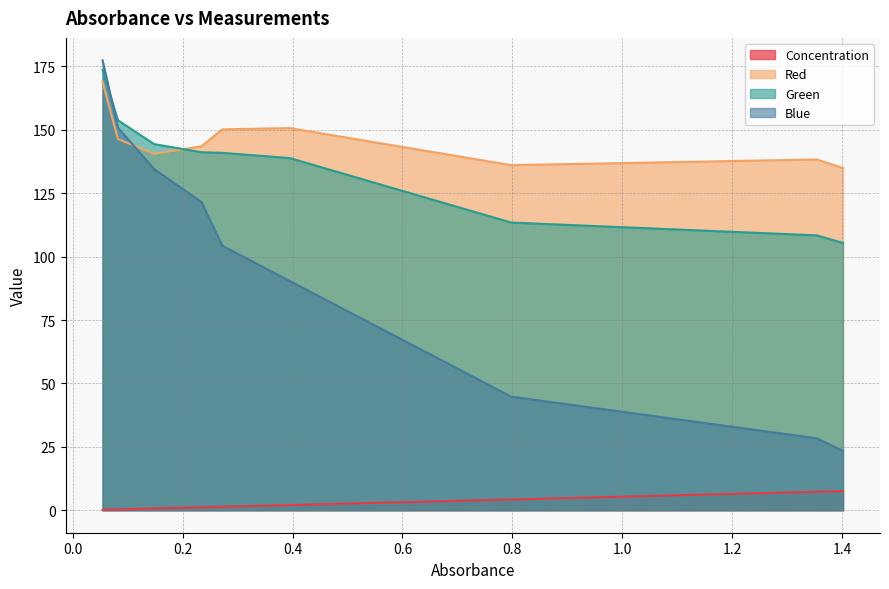

Does the chart display data point markers on the line(s)?

No